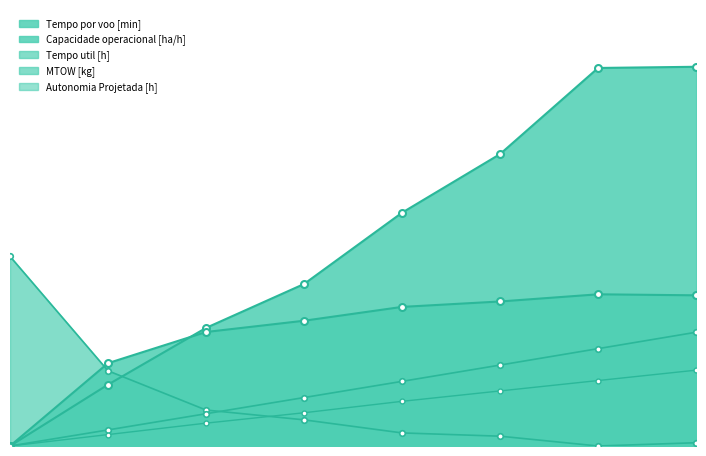

What is the maximum value shown in the chart?

100.0